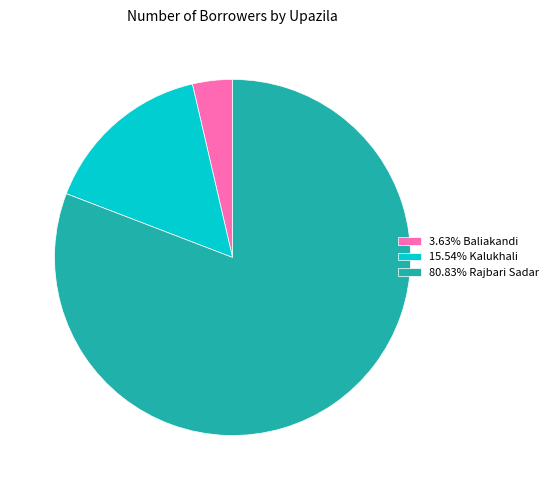

Do 80.83% Rajbari Sadar and 3.63% Baliakandi together represent more than half of the pie?

Yes